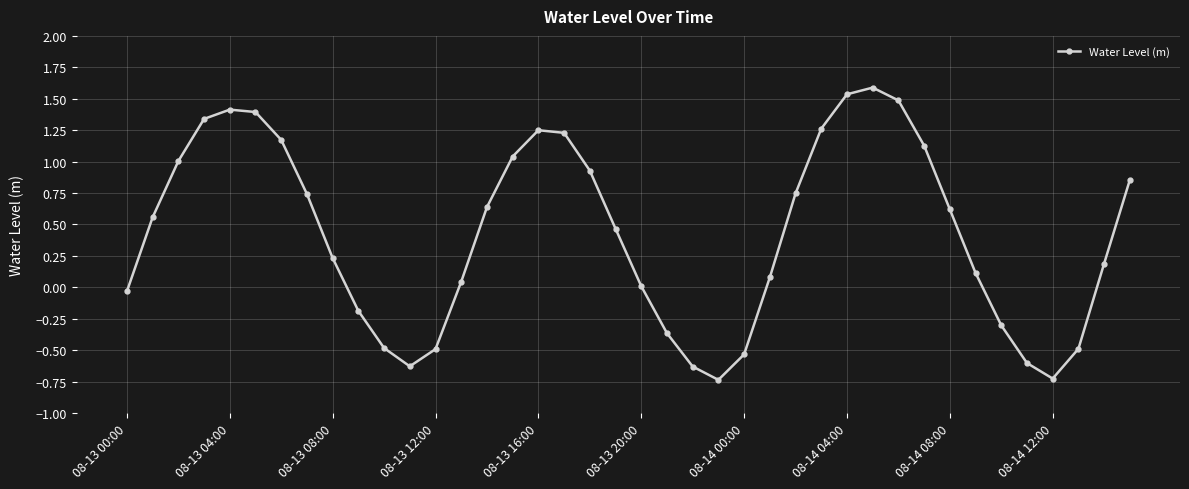

What is the value of the 12th point from the left?

-0.6